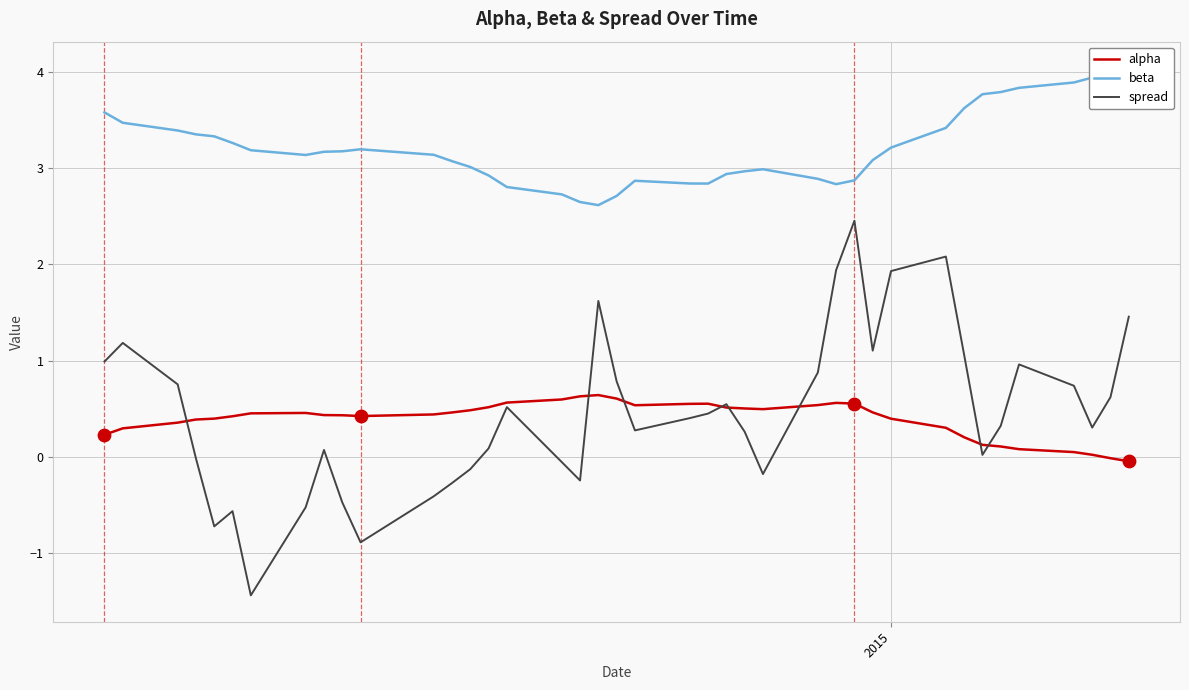

What is the highest value of the spread series?

2.5